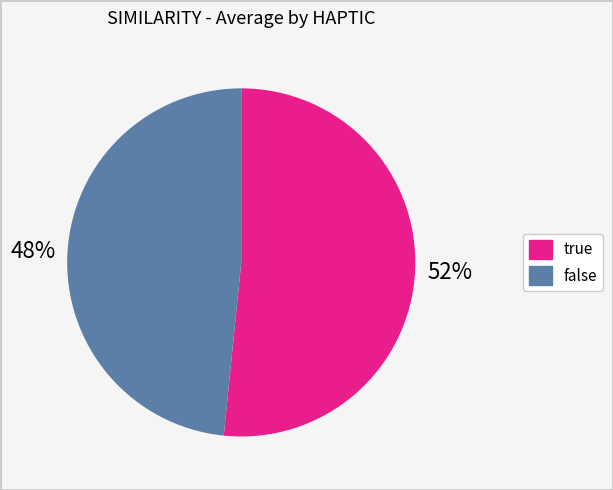

Does any single category account for the majority?

Yes